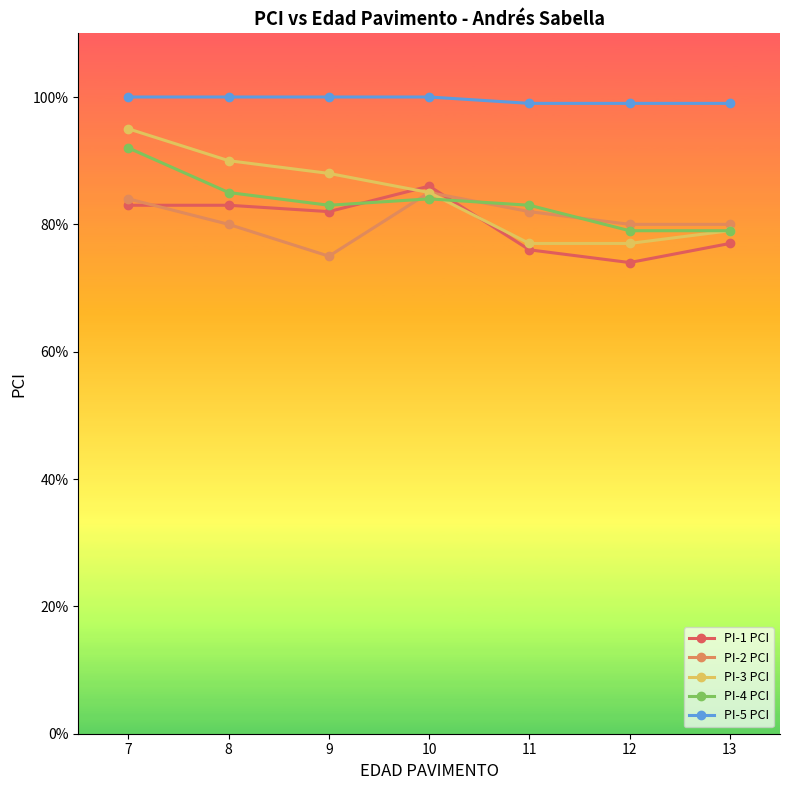

True or false: PI-2 PCI and PI-5 PCI cross at least once.

False